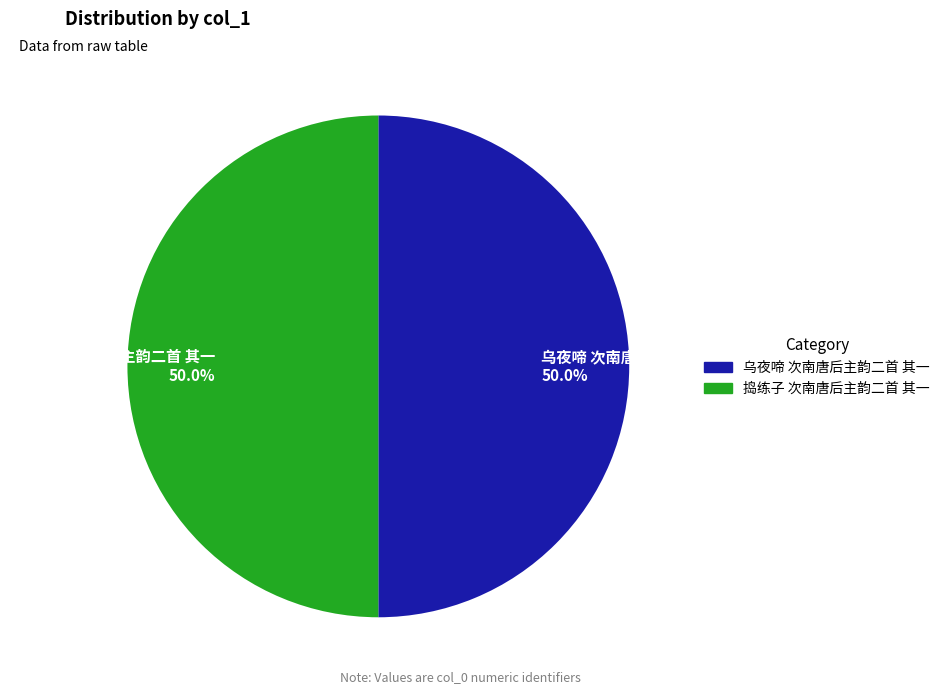

How many segments does this pie chart have?

2